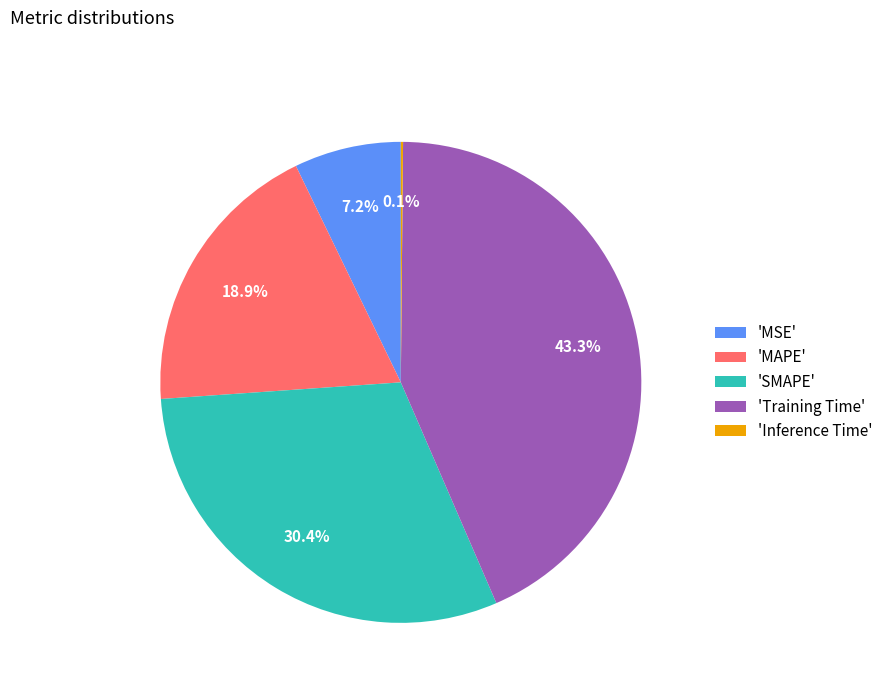

Which has a higher value, 'Training Time' or 'MAPE'?

'Training Time'